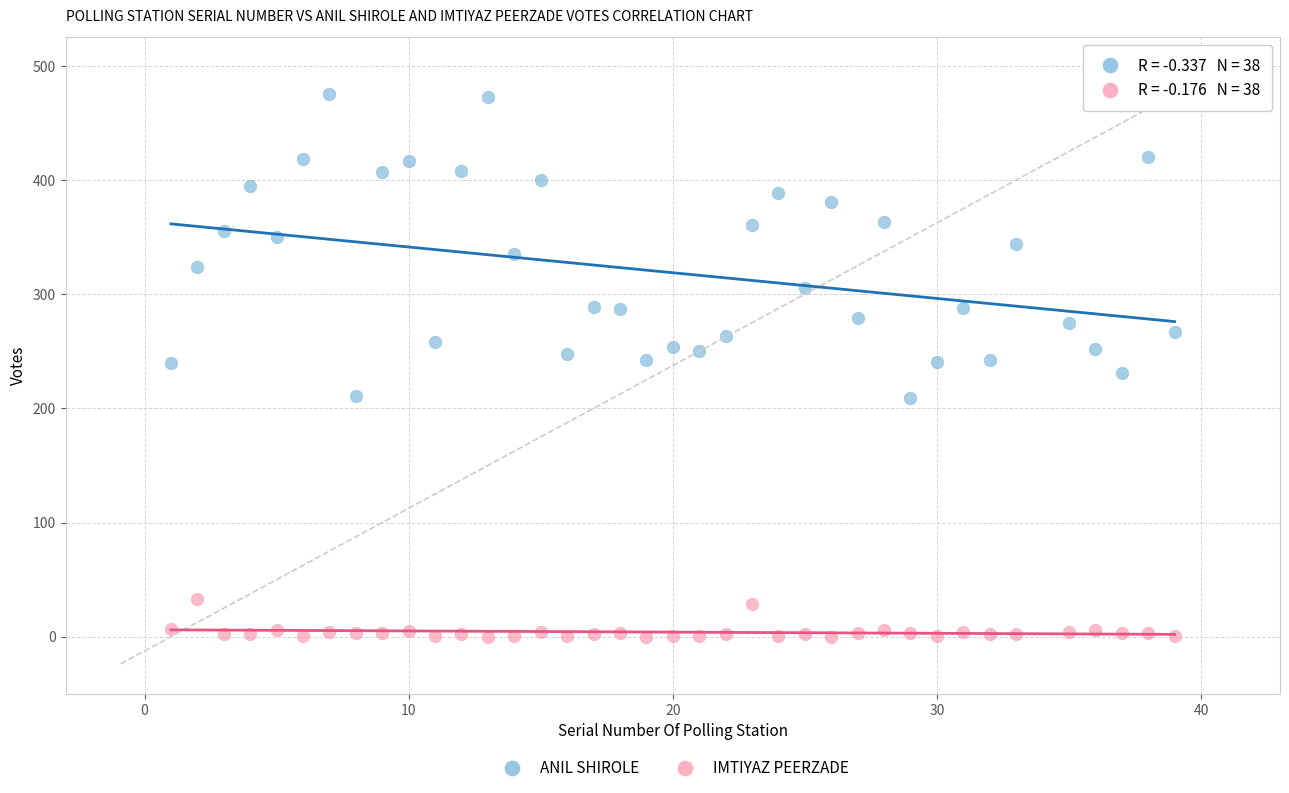

Across all data points, what is the range of X values (max minus min)?

38